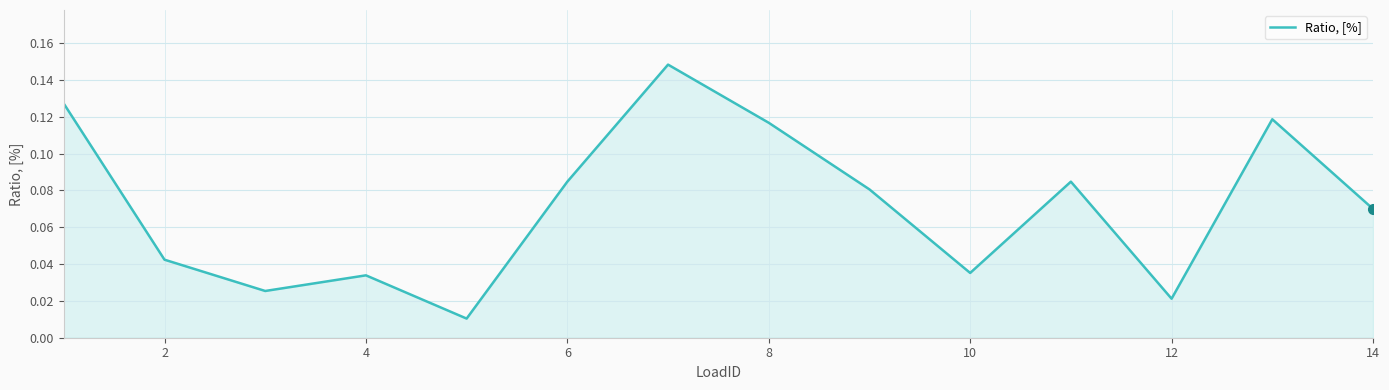

What is the difference between the maximum and minimum values?

0.1